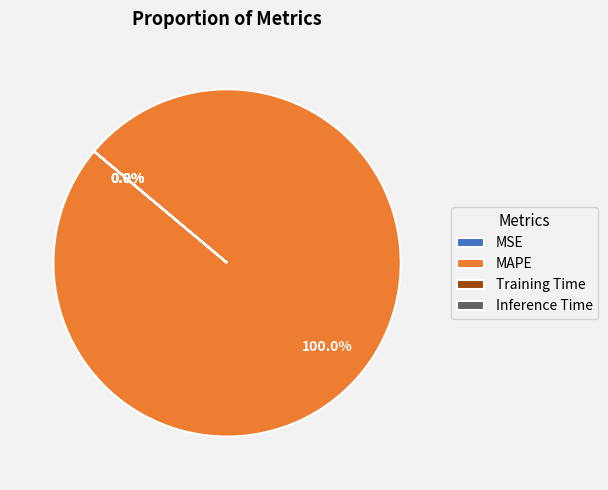

To the nearest percent, what is the average slice percentage?

25%